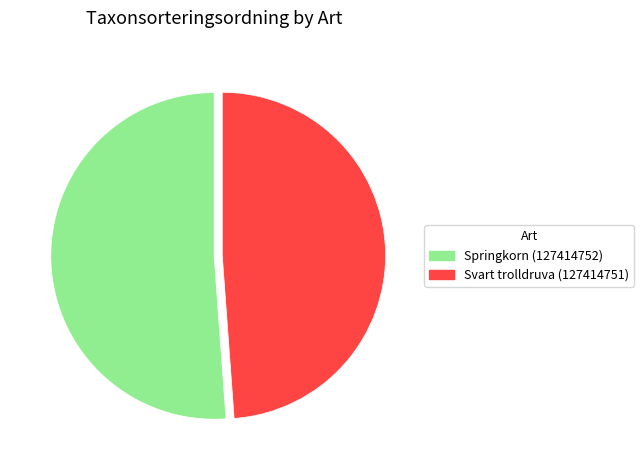

Is the sum of Svart trolldruva (127414751) and Springkorn (127414752) greater than half?

Yes